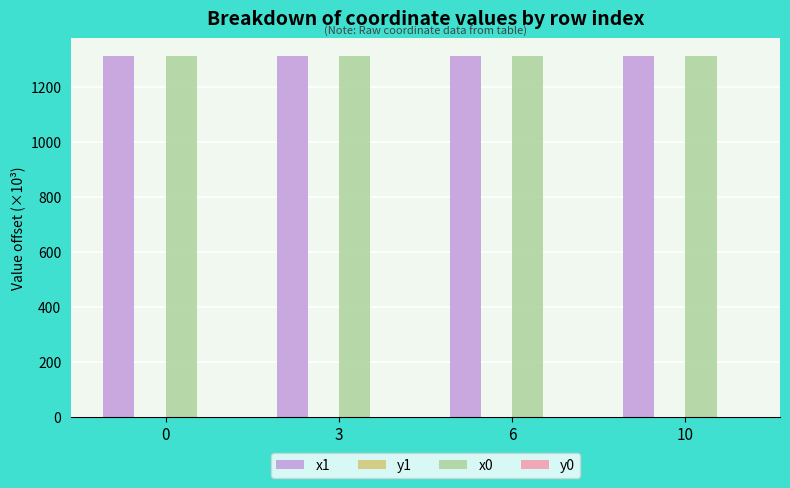

What is the maximum value for x1?

1310.8